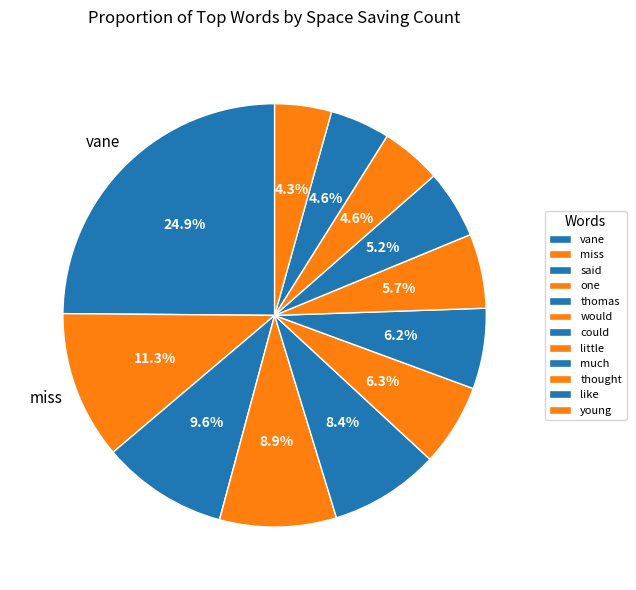

Count the number of slices in the pie.

12